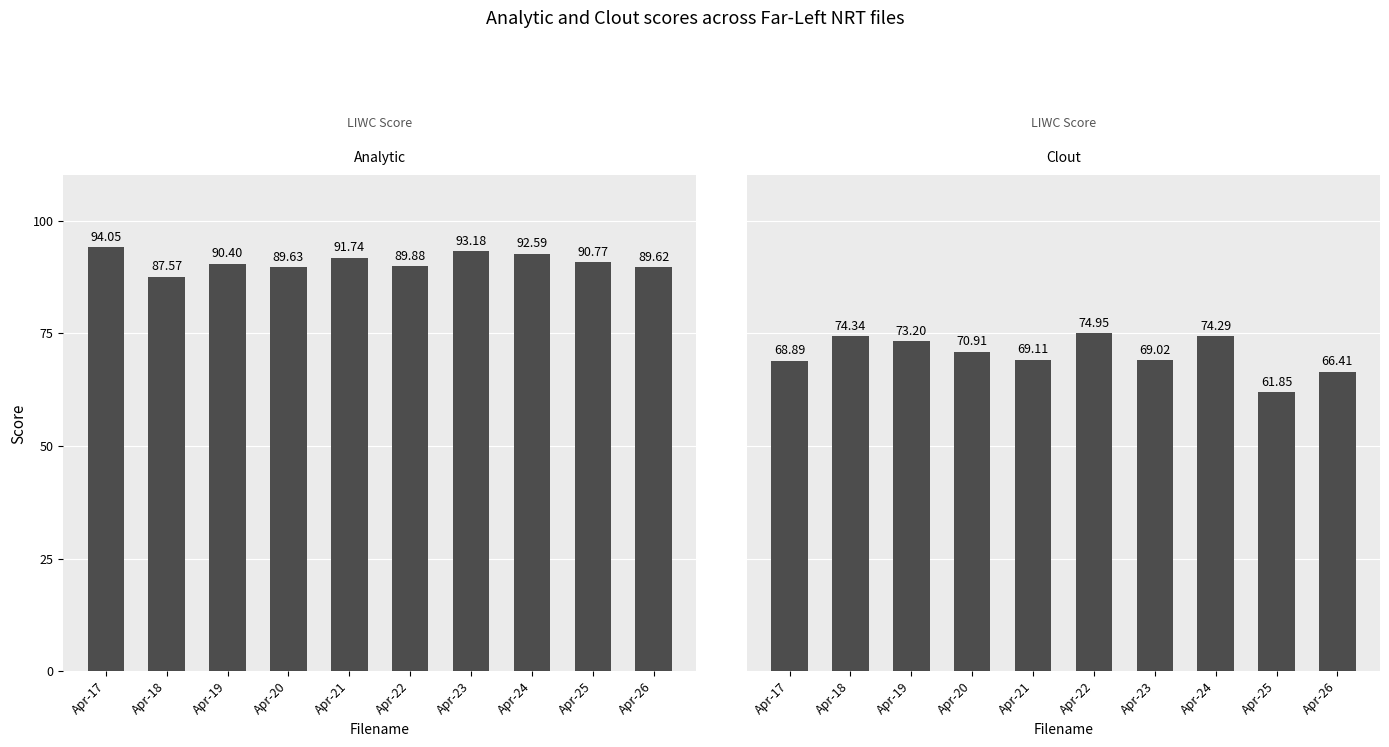

Count the number of data series in this chart.

2